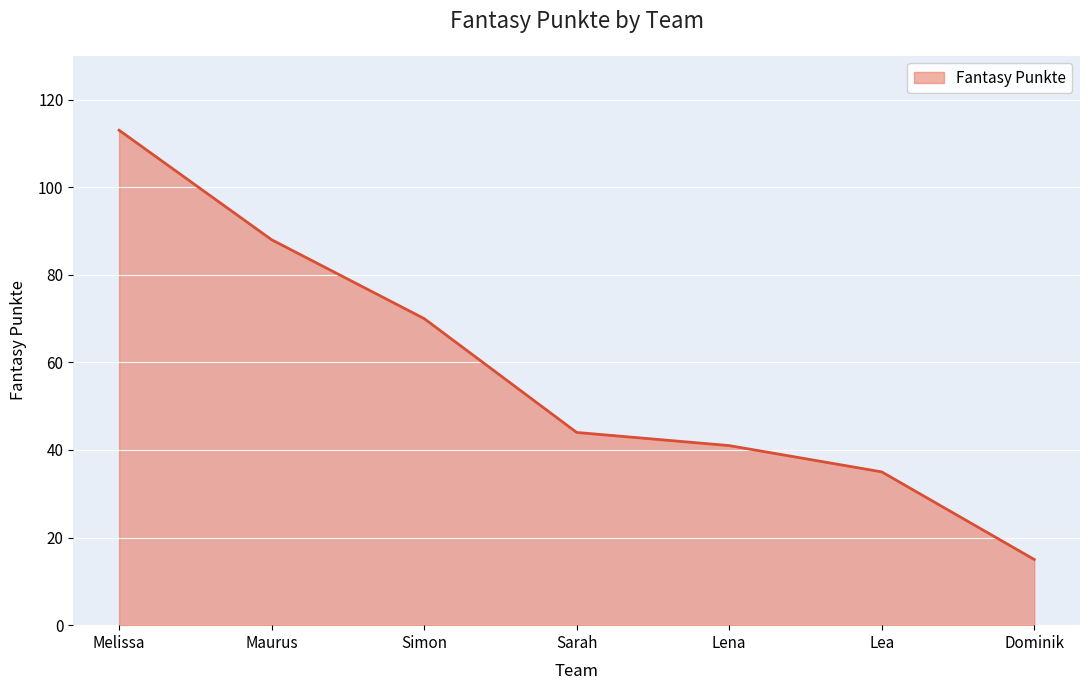

What position from the right is Sarah?

4